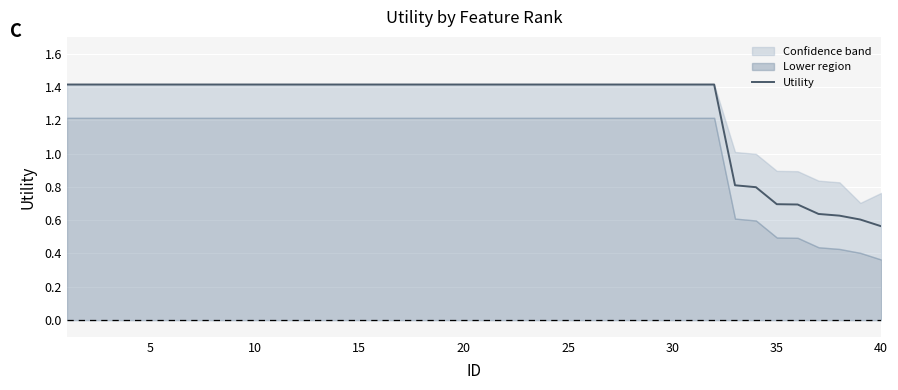

What is the value of the 32nd point from the left?

1.4